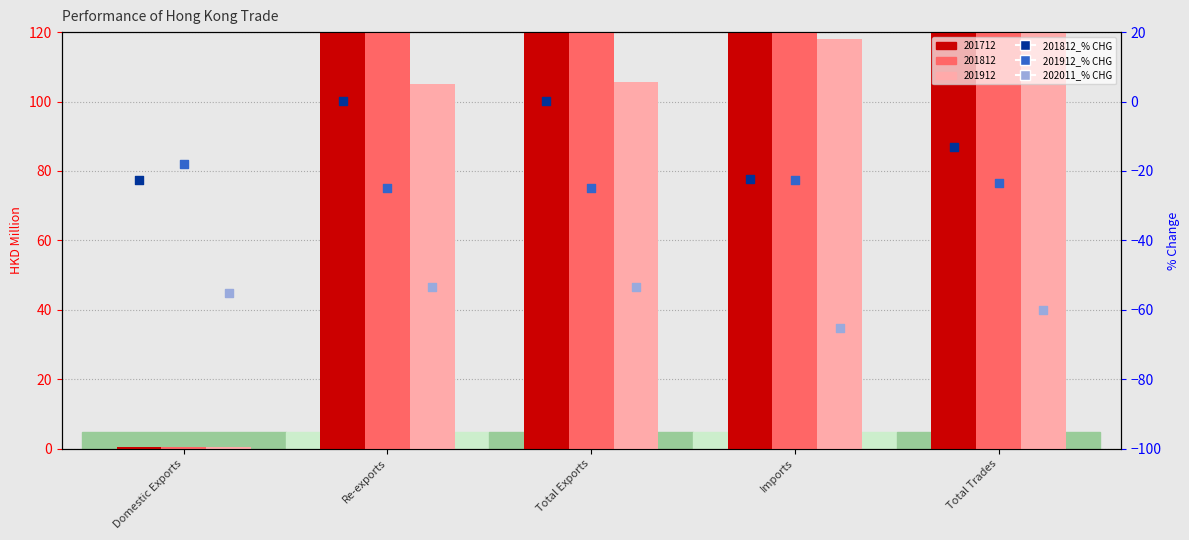

At which category is the sum across all series the highest?

Re-exports